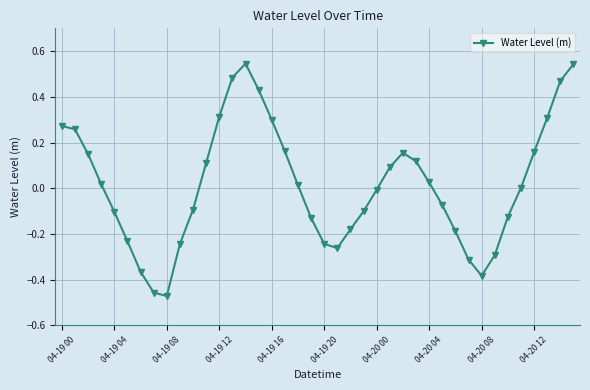

What is the difference between the second highest and second lowest values?

1.0